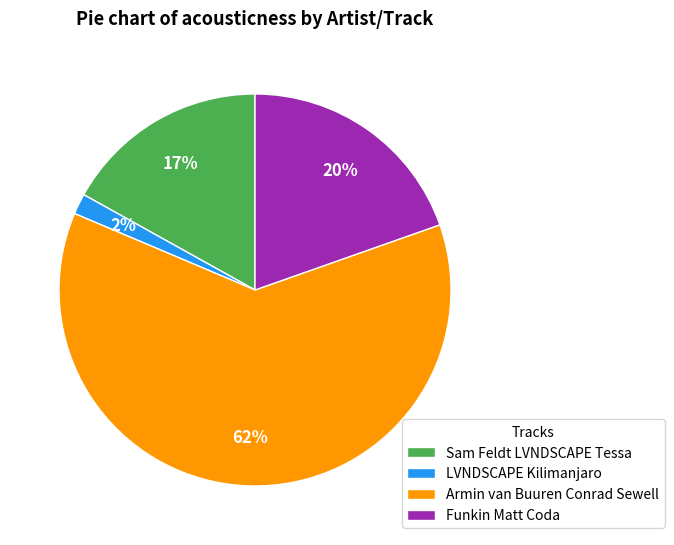

True or false: LVNDSCAPE Kilimanjaro accounts for 2% of the total.

True